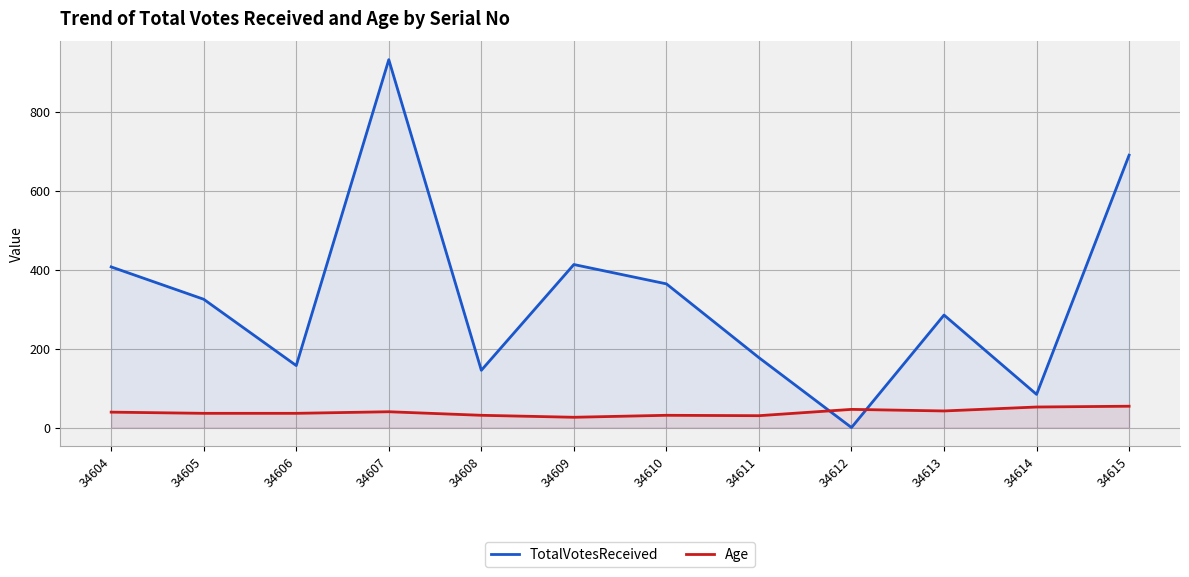

Between which two adjacent categories do TotalVotesReceived and Age first intersect?

34611 and 34612